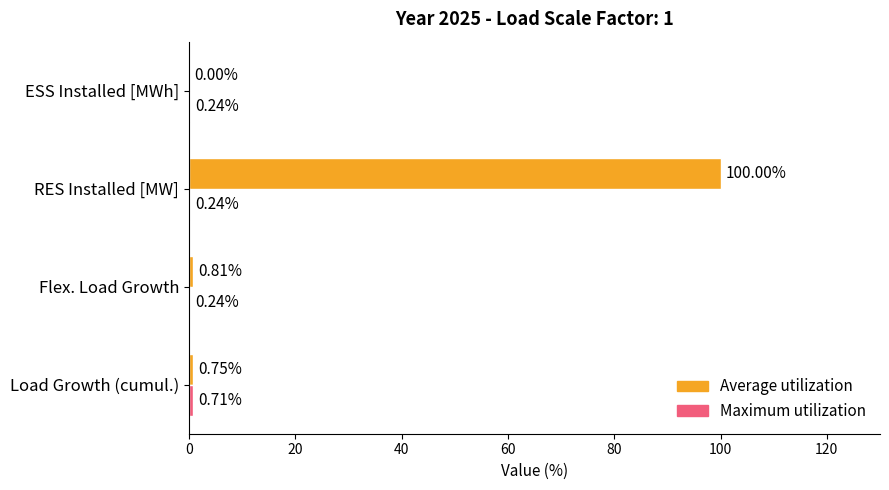

Between Flex. Load Growth and ESS Installed [MWh], which series saw the biggest shift?

Average utilization